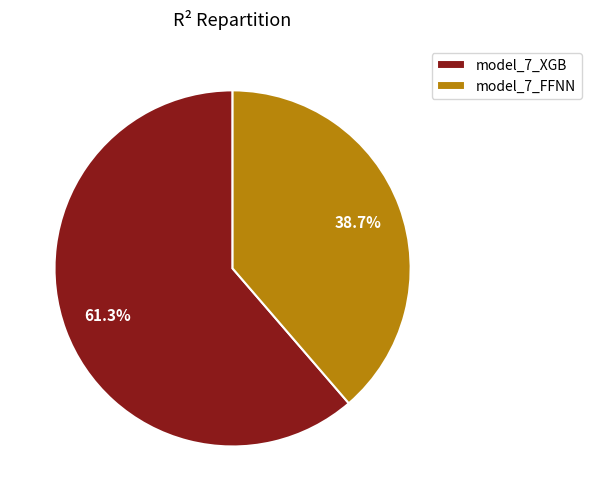

Do model_7_FFNN and model_7_XGB together represent more than half of the pie?

Yes